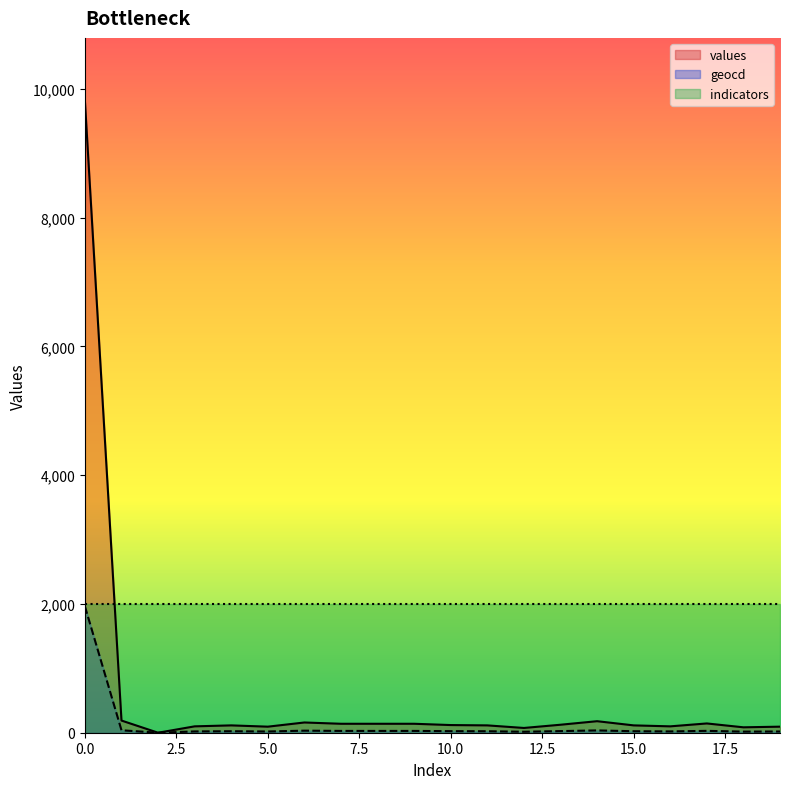

Count the number of data series in this chart.

3